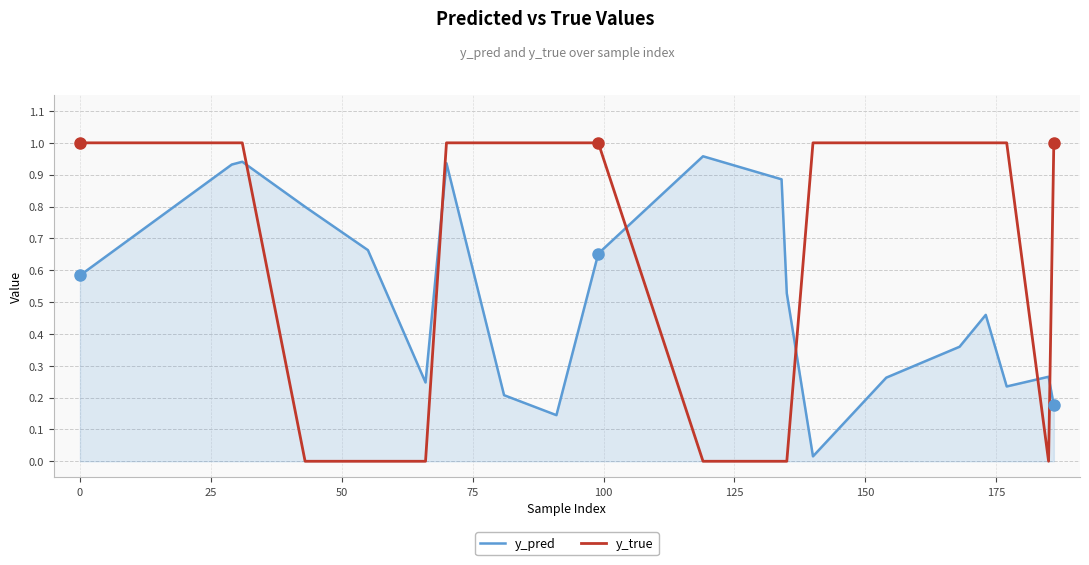

Which series has the largest total across all categories?

y_true